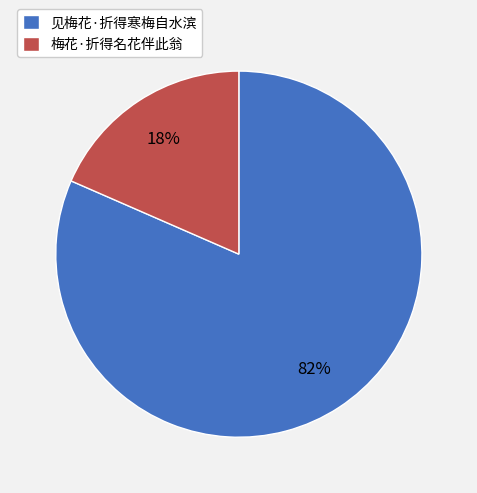

What is the smallest slice in the pie chart?

梅花·折得名花伴此翁